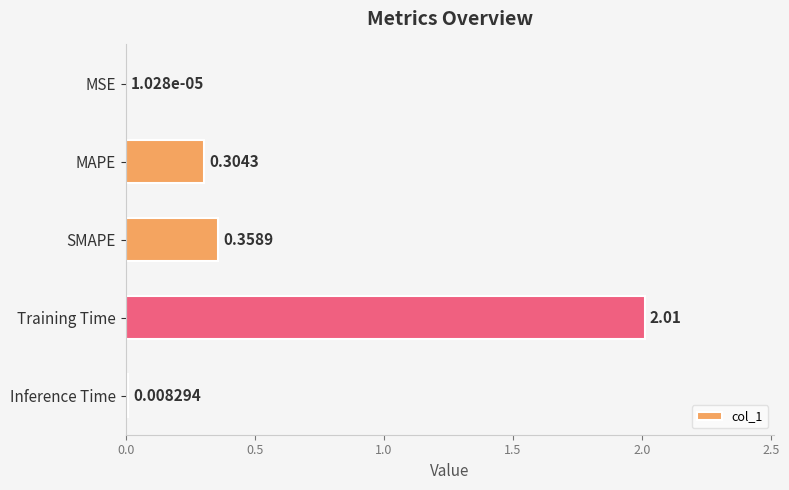

What is the change in value from Training Time to Inference Time?

-2.0